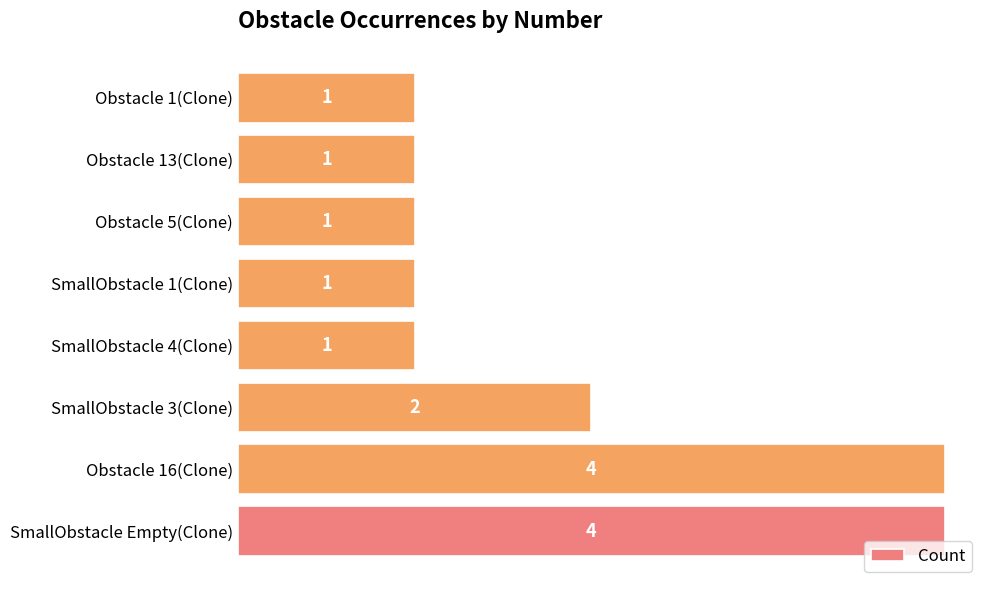

Where is the data nearest to the value 2?

SmallObstacle 3(Clone)